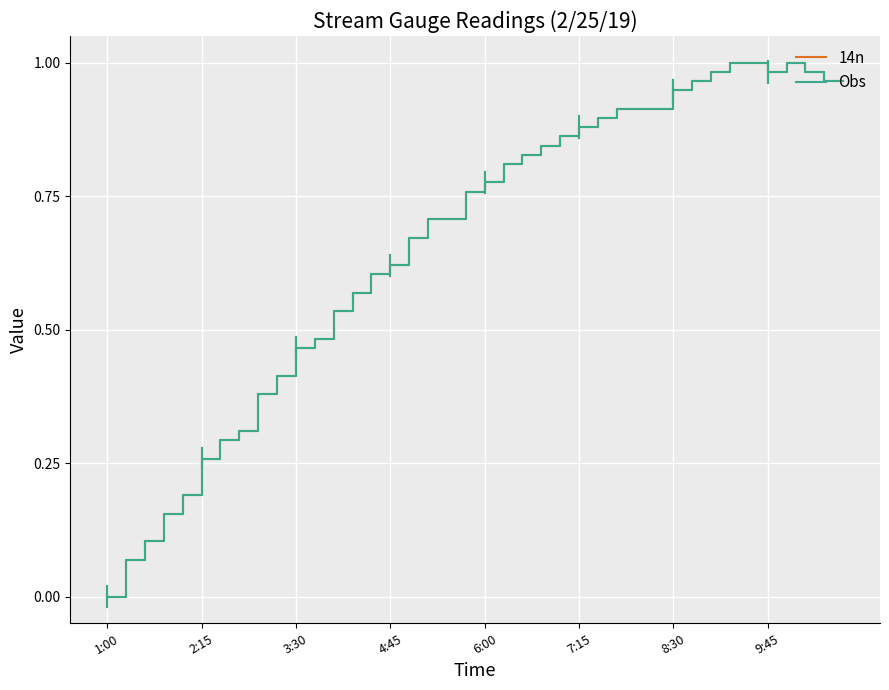

Does the chart have visible grid lines?

Yes